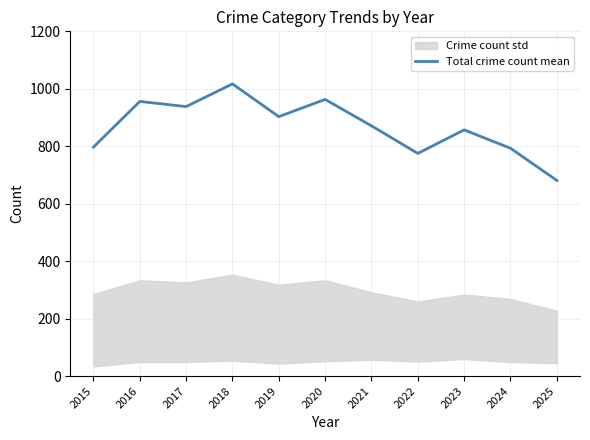

At which label does Aggravated Assault reach its peak?

2024